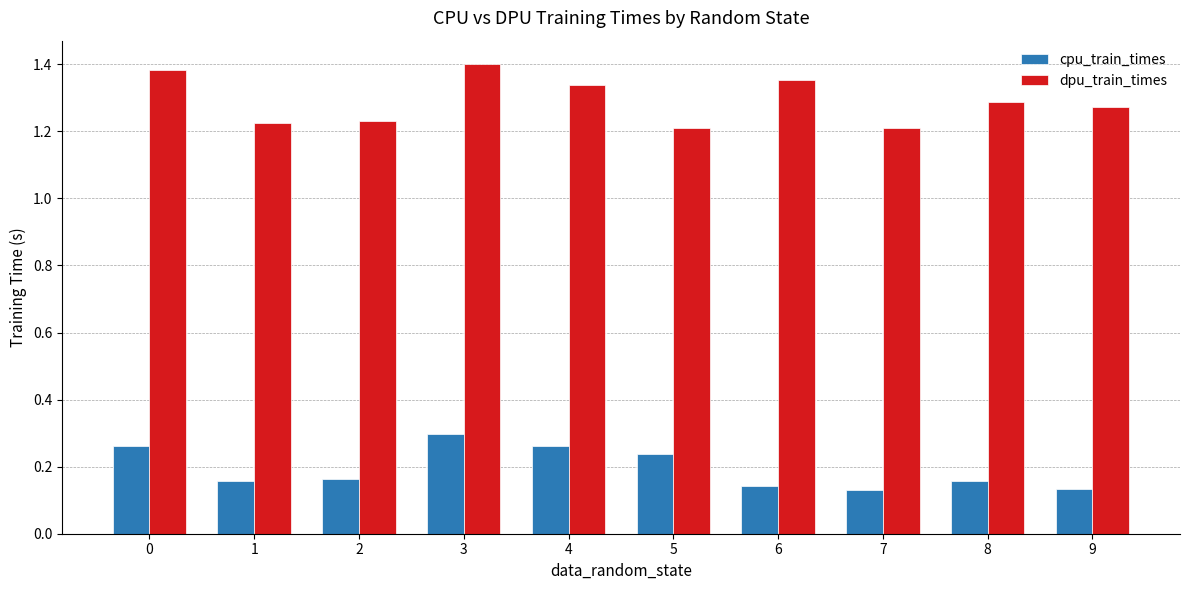

At which label does dpu_train_times reach its peak?

3